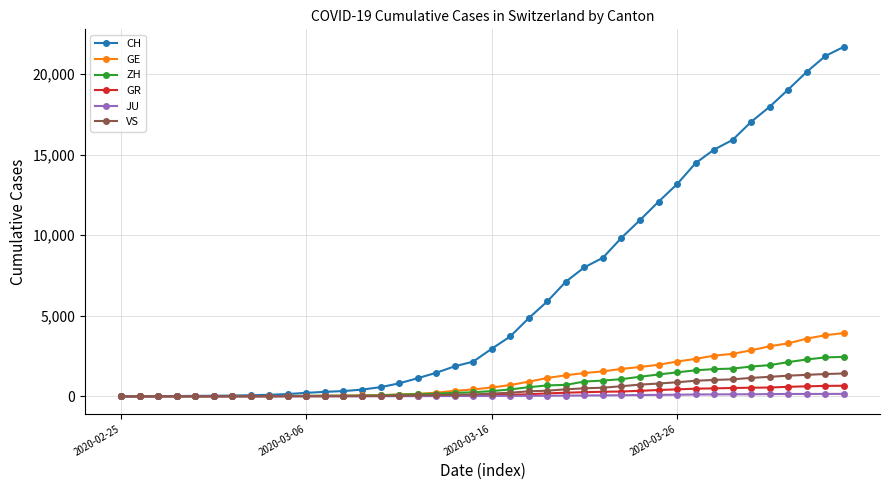

What is the maximum value shown in the chart?

21694